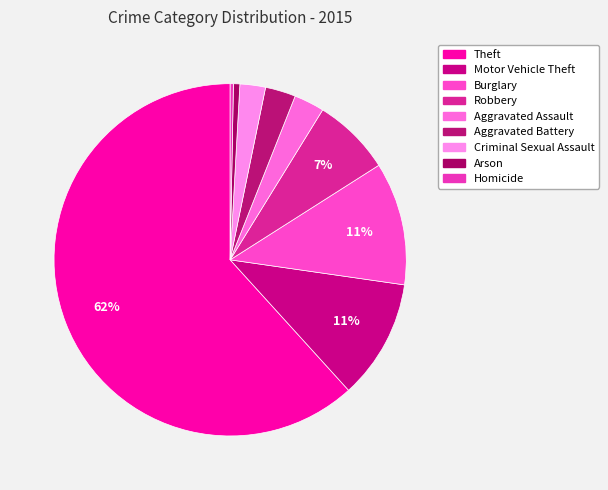

Which category has the biggest portion of the pie?

Theft